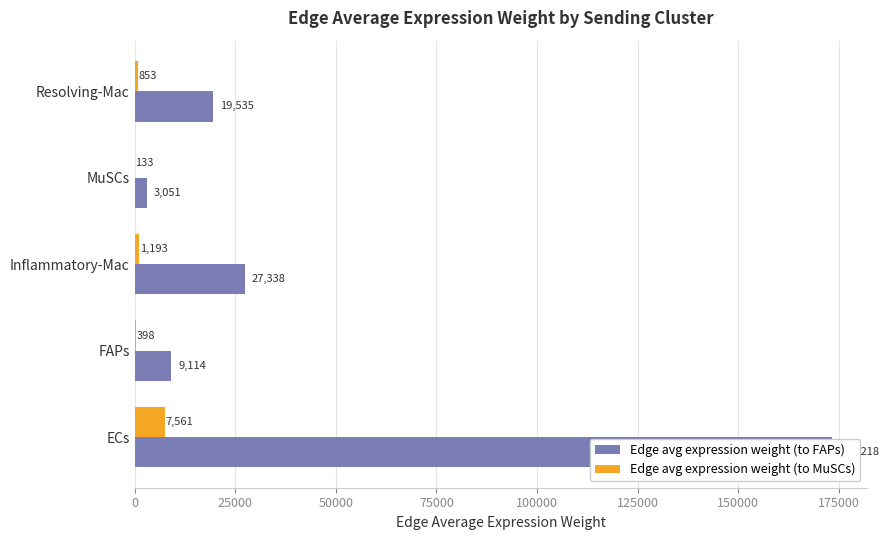

At Resolving-Mac, list the series in order from smallest to largest.

Edge avg expression weight (to MuSCs), Edge avg expression weight (to FAPs)